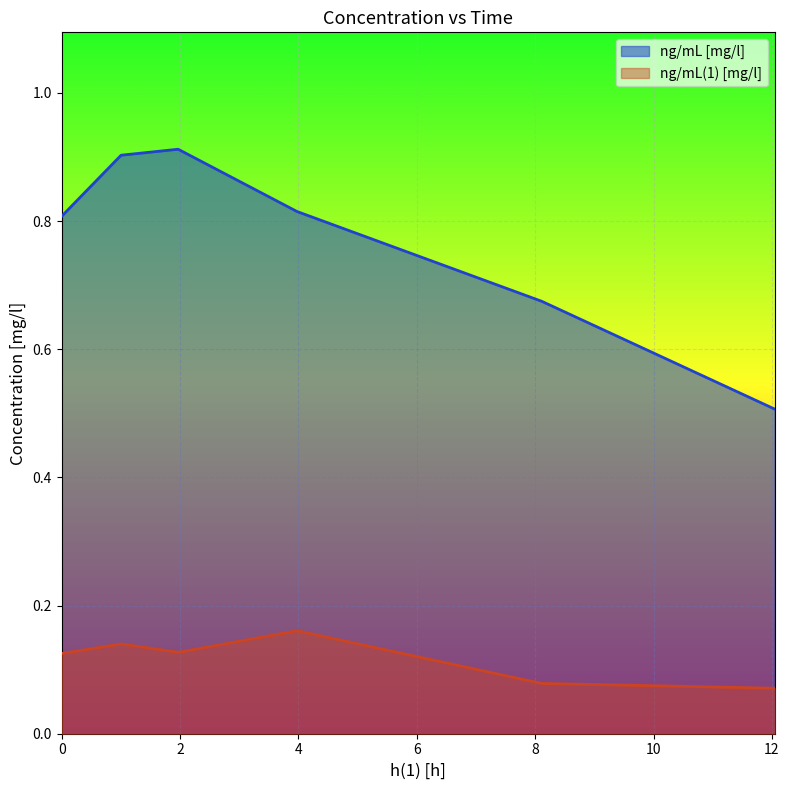

What is the difference between the second highest and minimum values in the ng/mL(1) [mg/l] series?

0.1